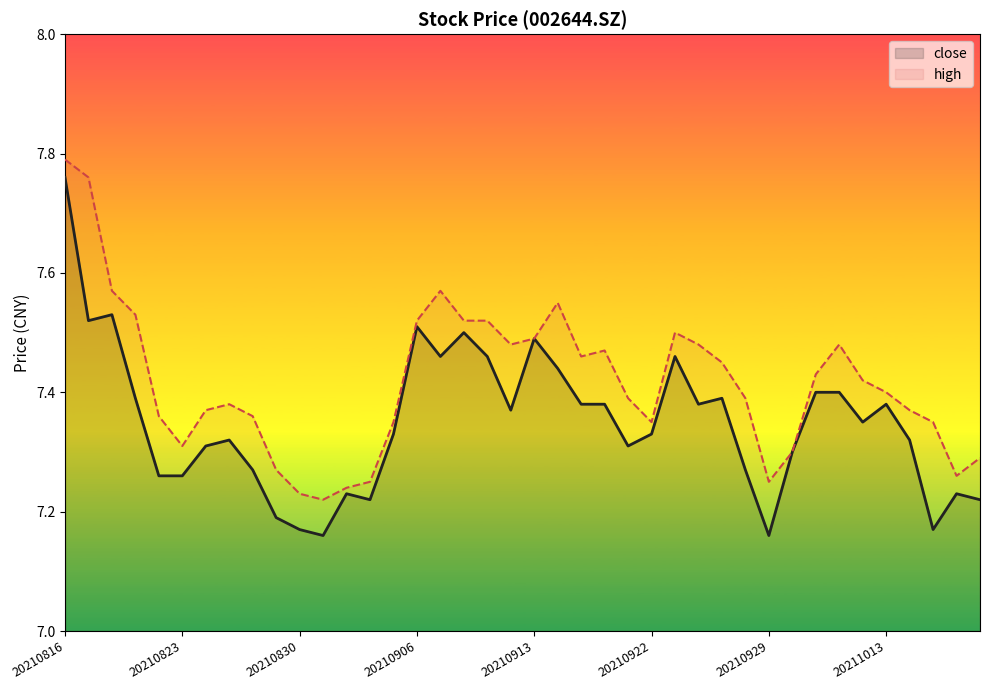

How many categories are shown in the chart?

40